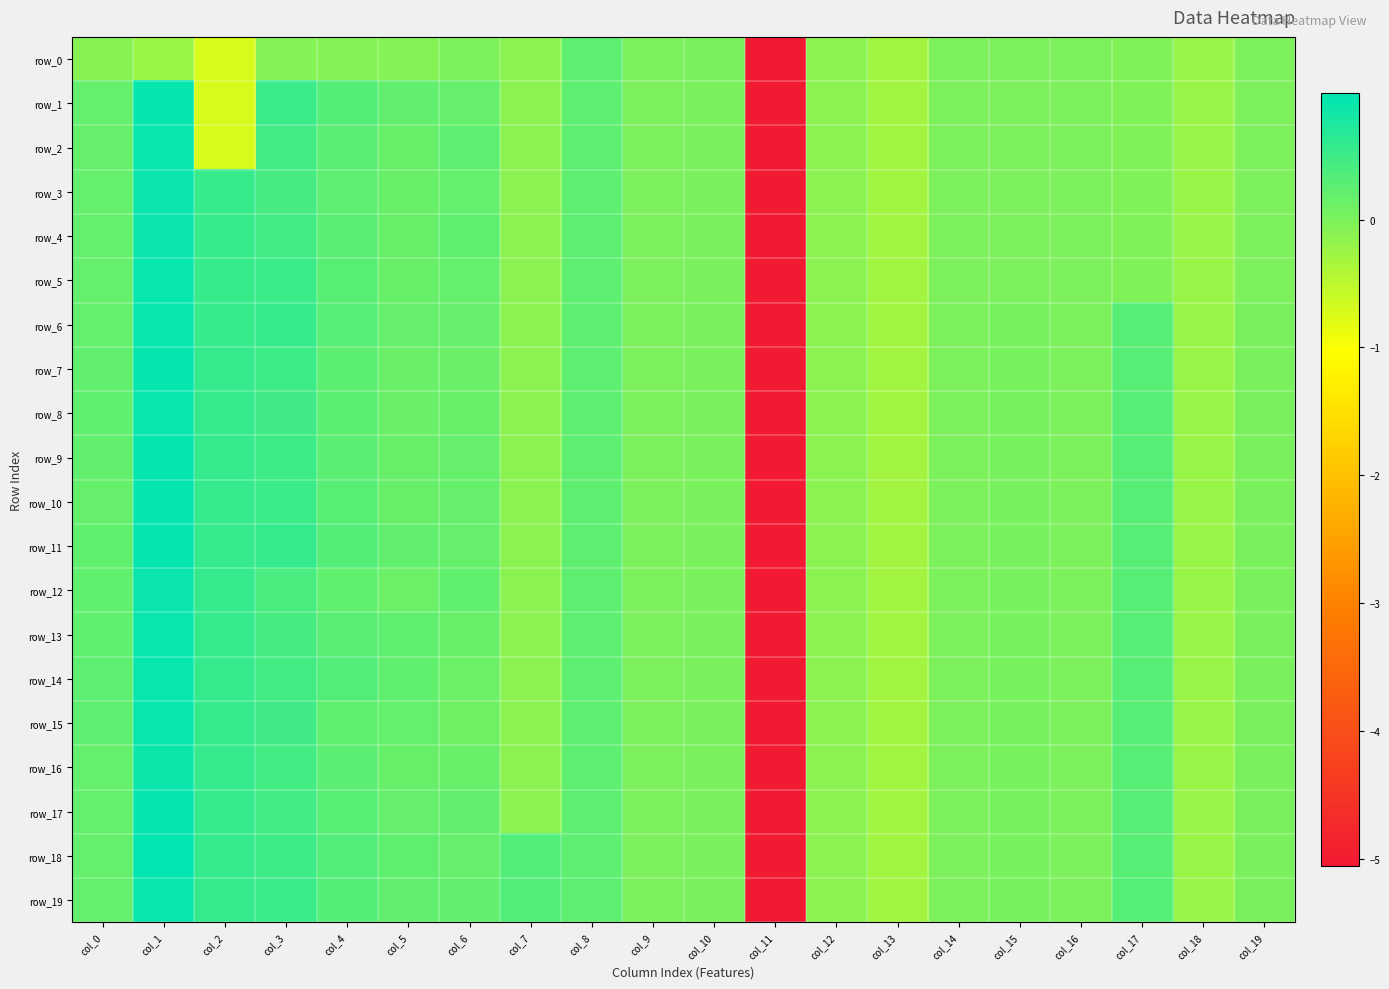

What is the sum of the row_16 values at col_0 and col_14?

0.2